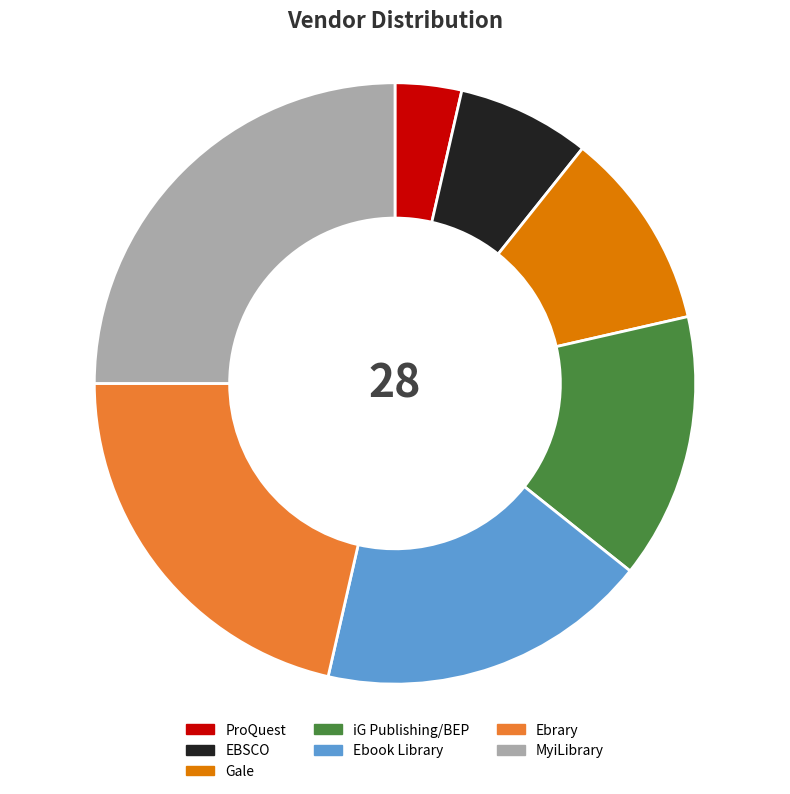

Count the number of slices in the pie.

7